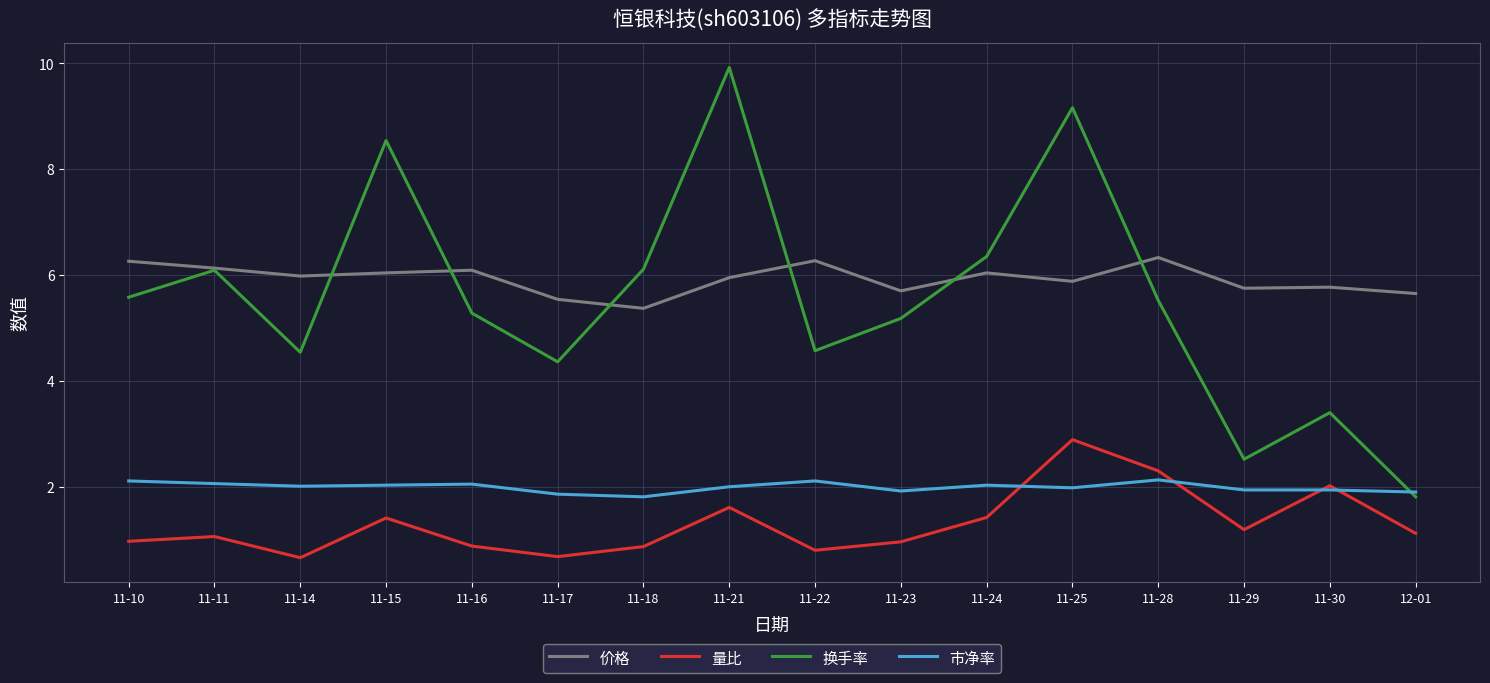

At which label does 换手率 reach its peak?

11-21